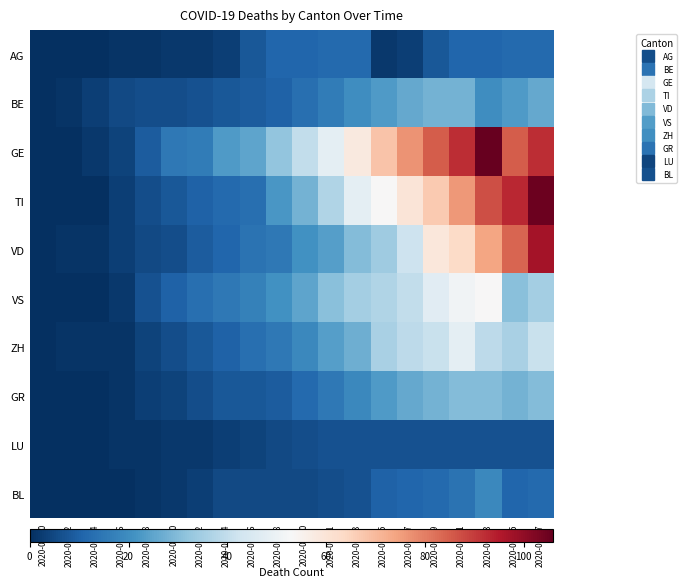

Between 2020-03-20 and 2020-04-15, which is larger?

2020-04-15